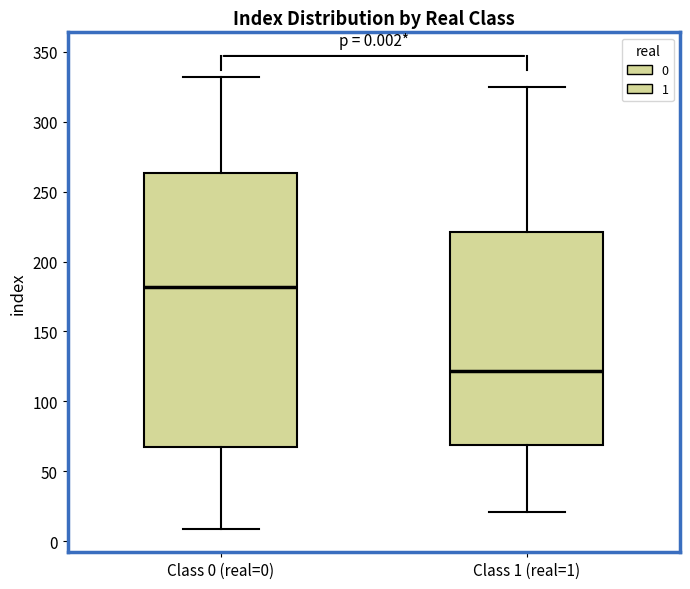

Comparing the boxes themselves (not the whiskers), which one is the tallest?

Class 0 (real=0)